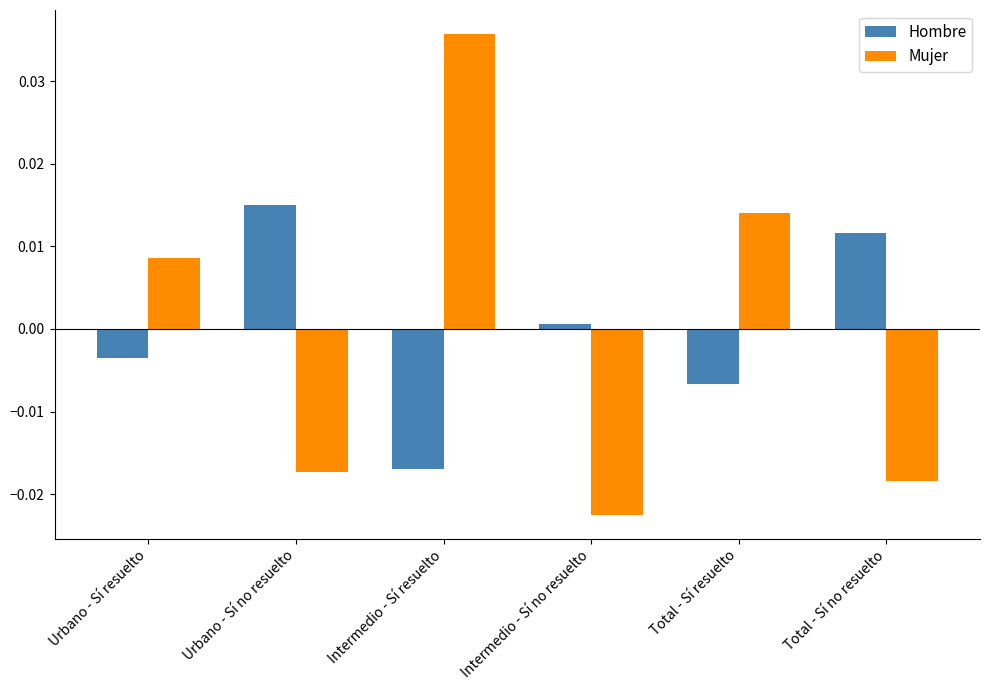

What is the difference between the maximum and minimum values in the Mujer series?

0.1